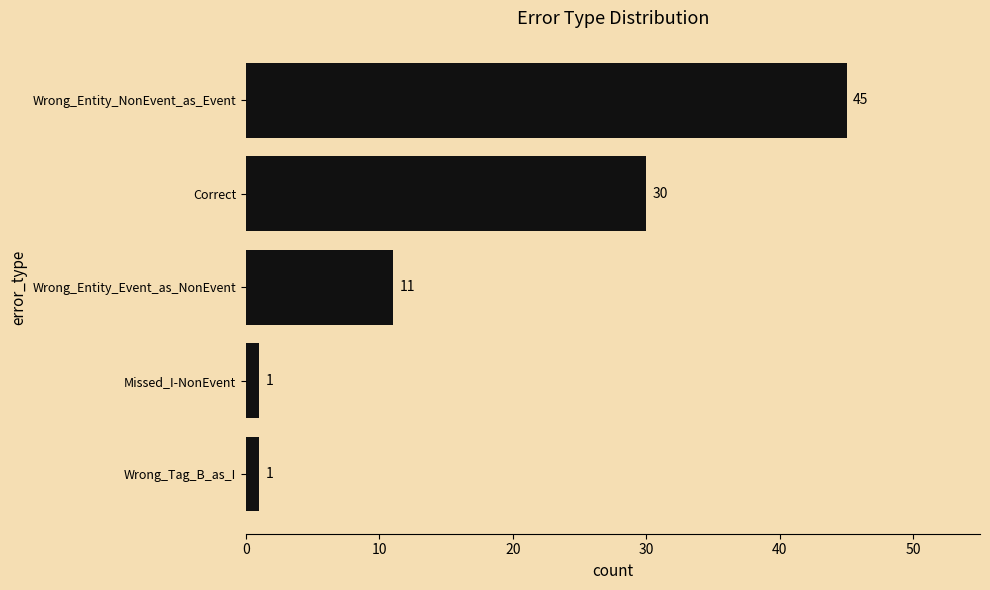

What is the sum of all values?

88